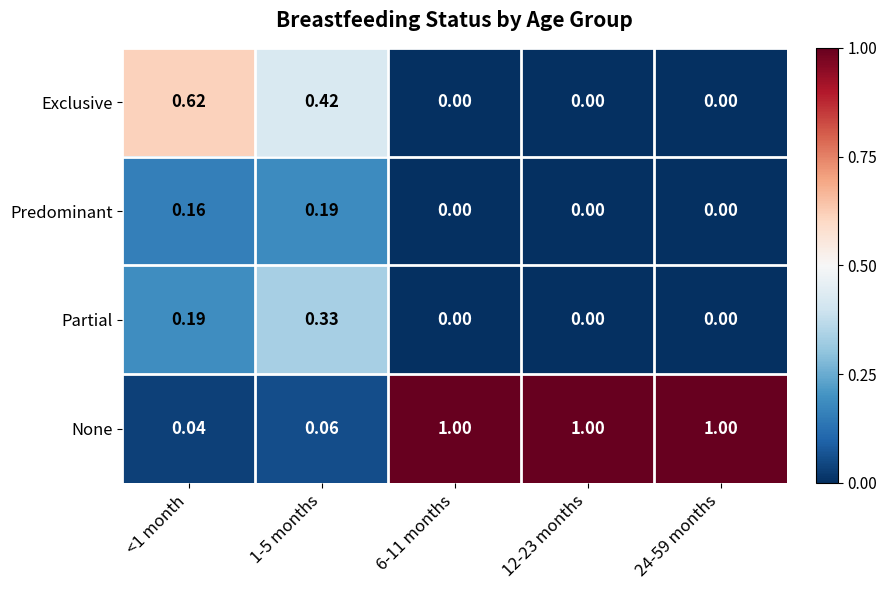

Which series changed the most between 1-5 months and 24-59 months?

None